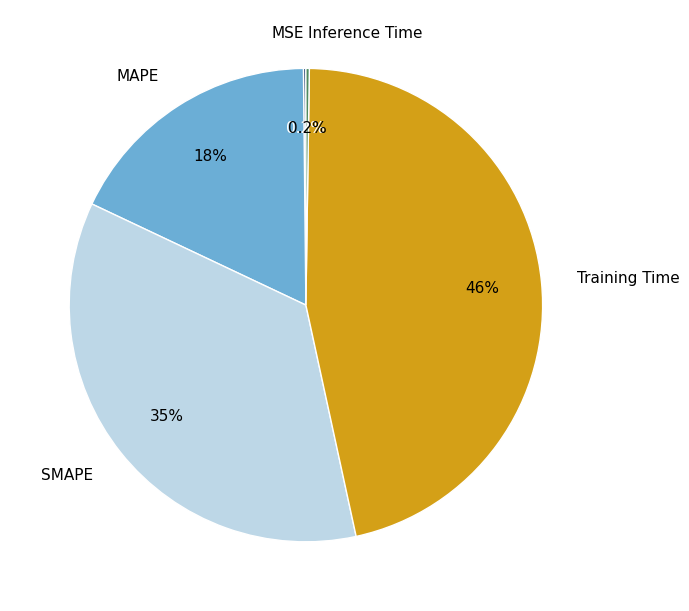

Does any single category account for the majority?

No